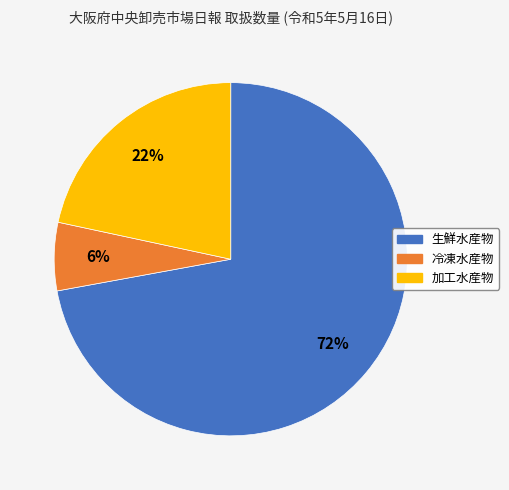

Which category has the biggest portion of the pie?

生鮮水産物